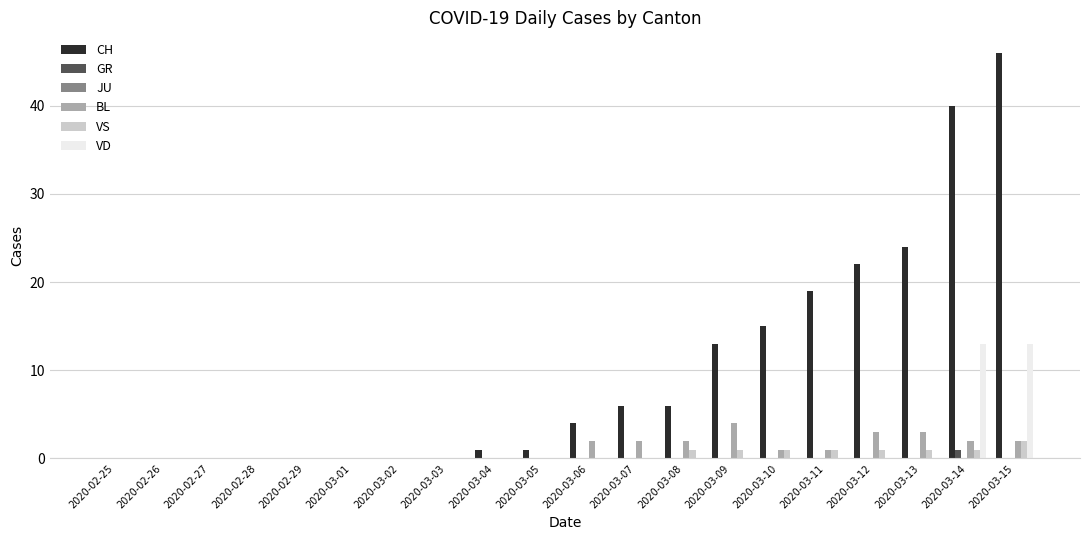

Does the chart contain stacked bars?

No